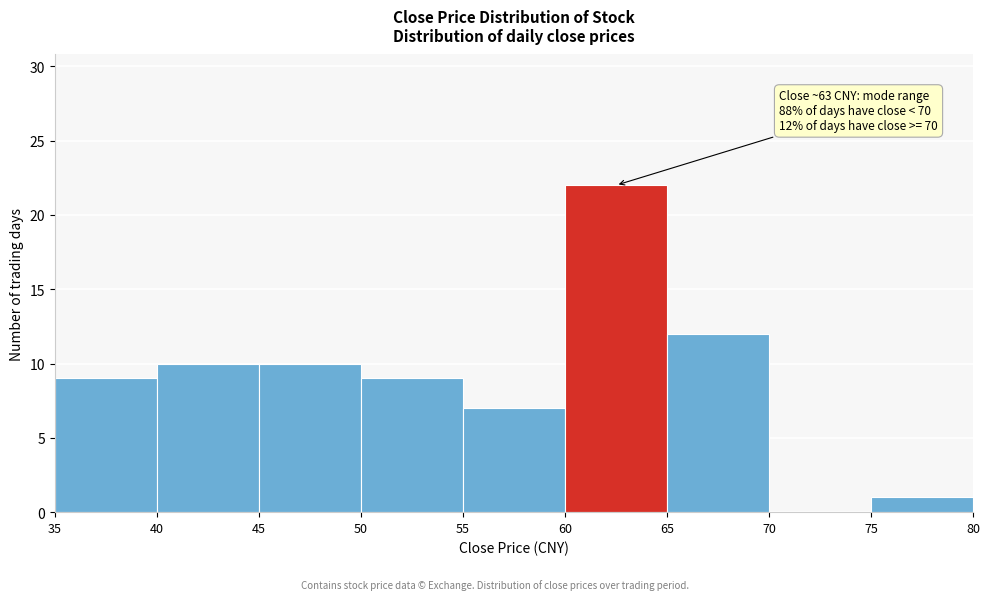

Which range on the x-axis has the tallest bar?

60 to 65